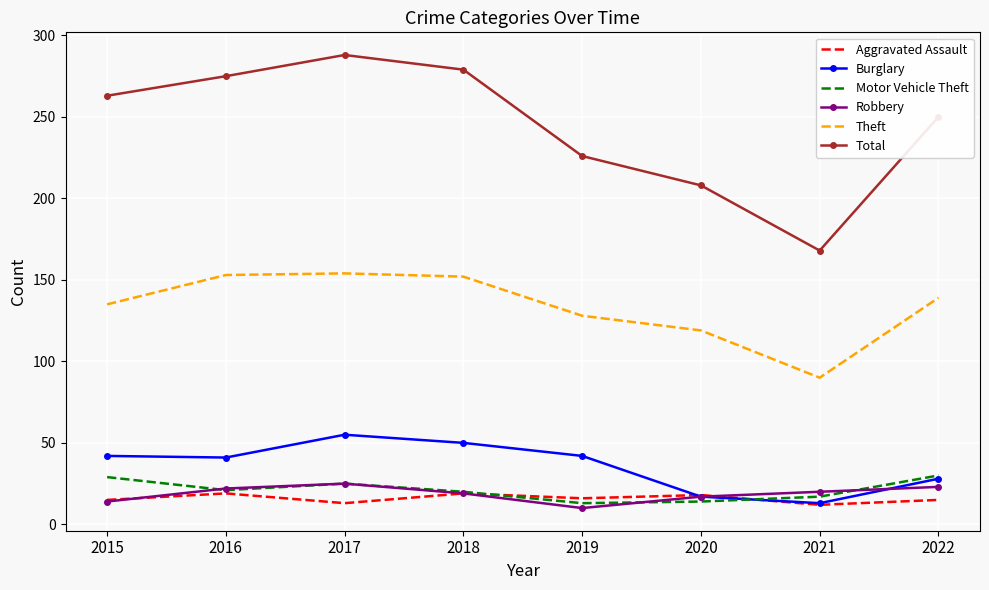

Between 2015 and 2020, which series saw the biggest shift?

Total